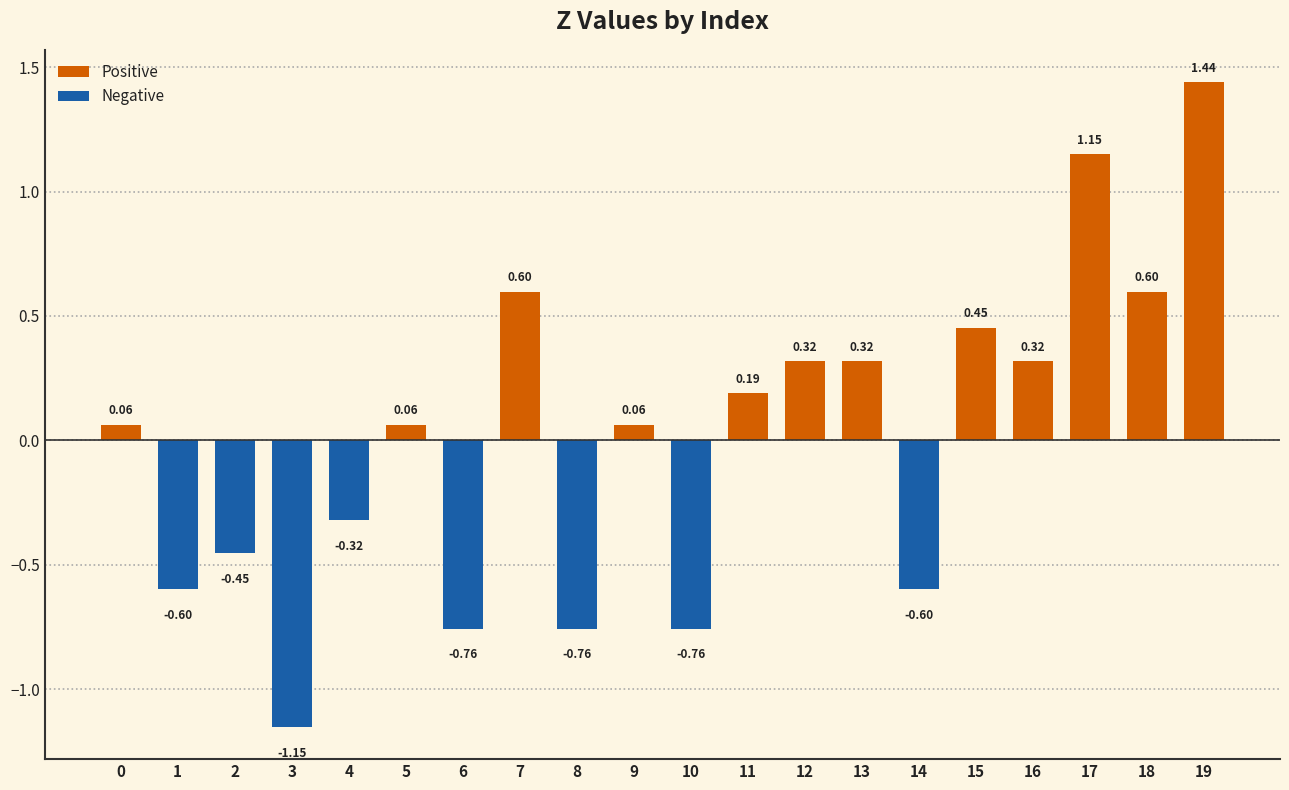

How many values are below 0?

8